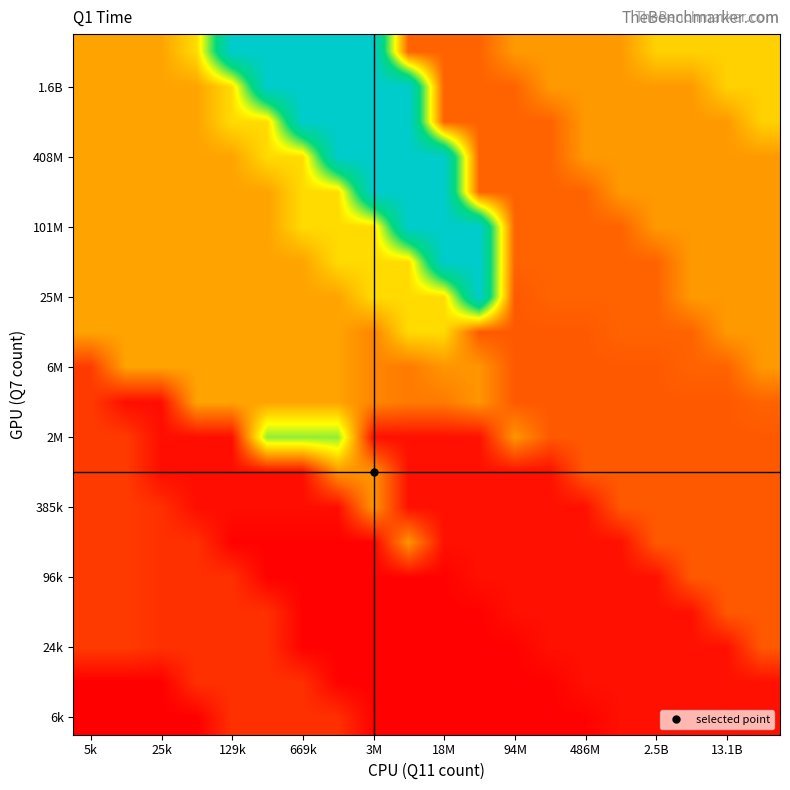

At how many categories does at least one series exceed 0?

20